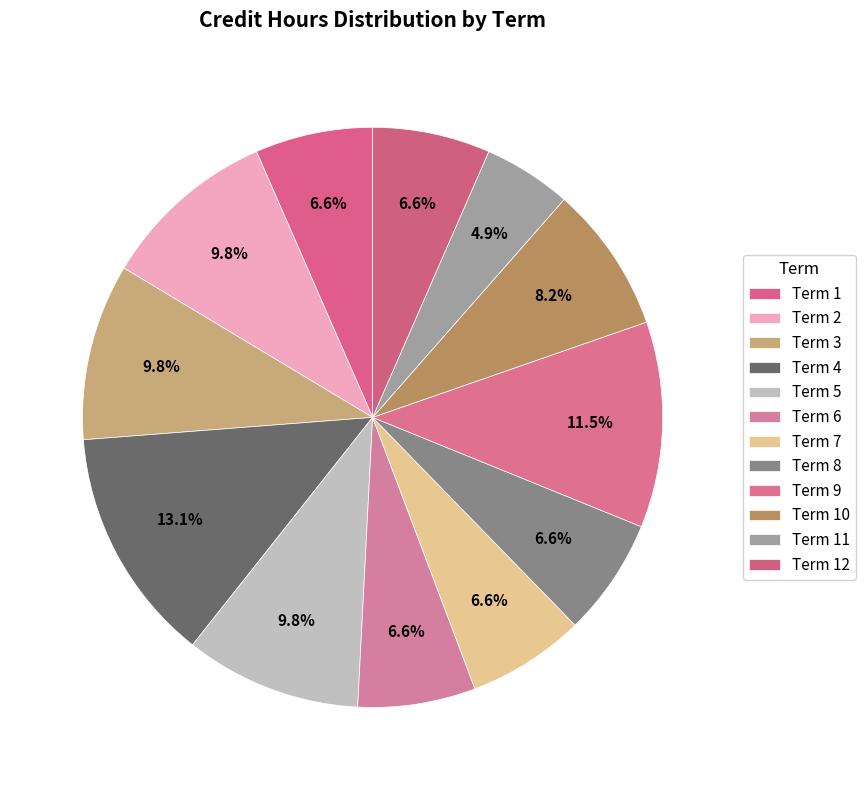

Do Term 11 and Term 3 together represent more than half of the pie?

No